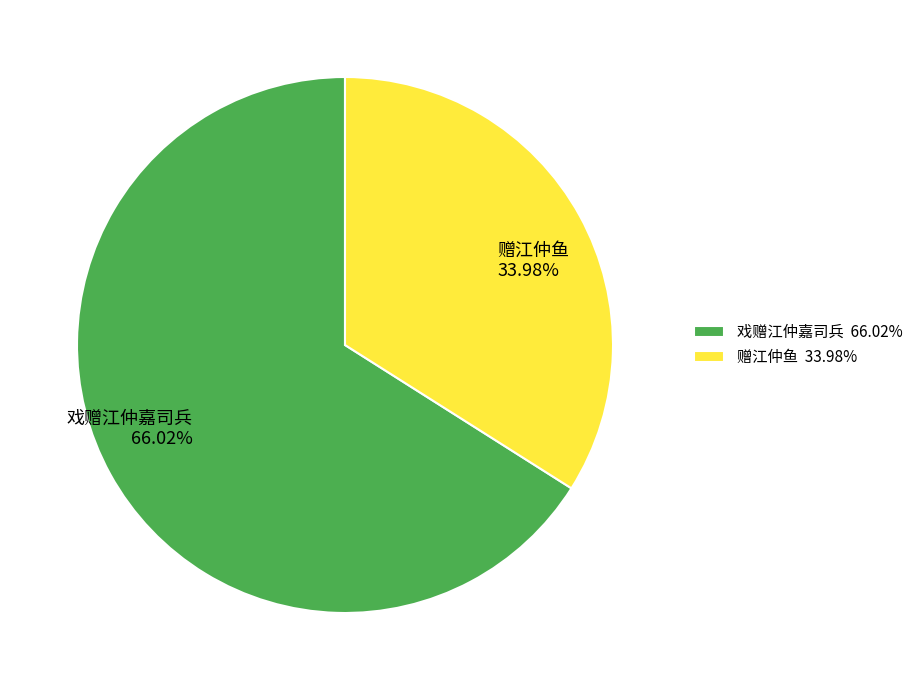

To the nearest percent, what percentage of the pie is 戏赠江仲嘉司兵?

66%